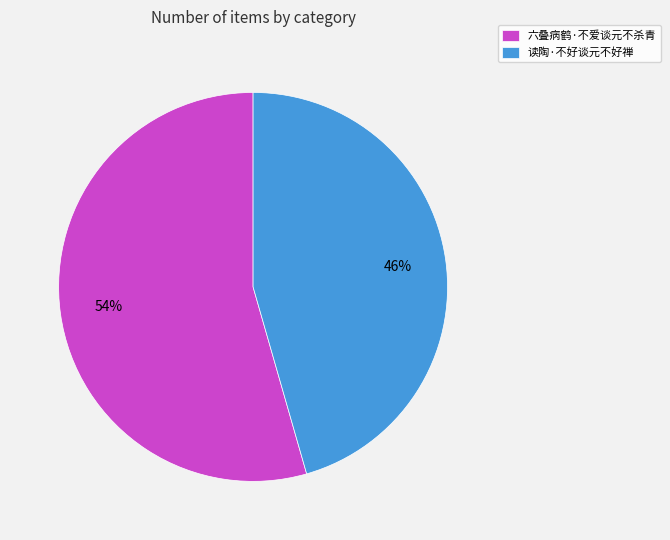

How many segments does this pie chart have?

2